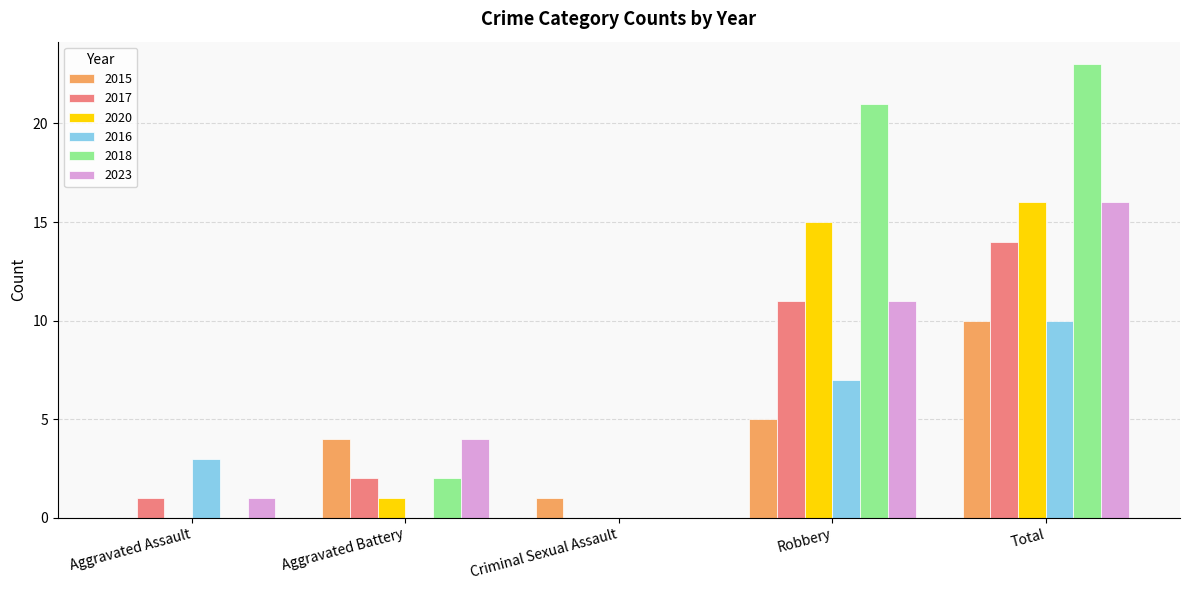

Is it true that 2015 equals 0 at Aggravated Assault?

True